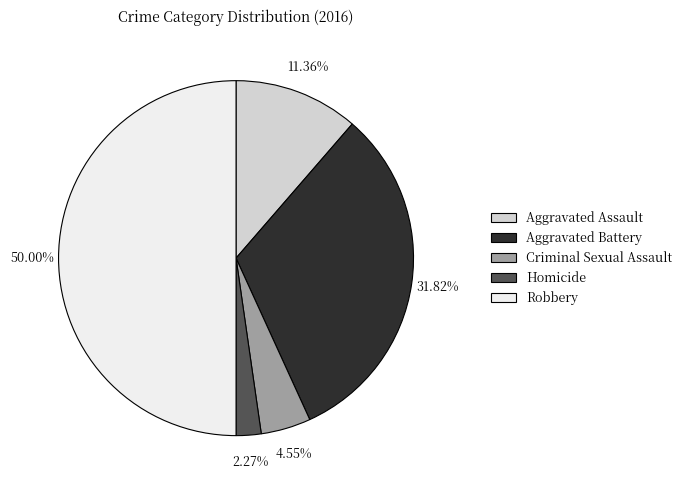

To the nearest percent, what is the difference between the Robbery and Aggravated Assault slice percentages?

39%